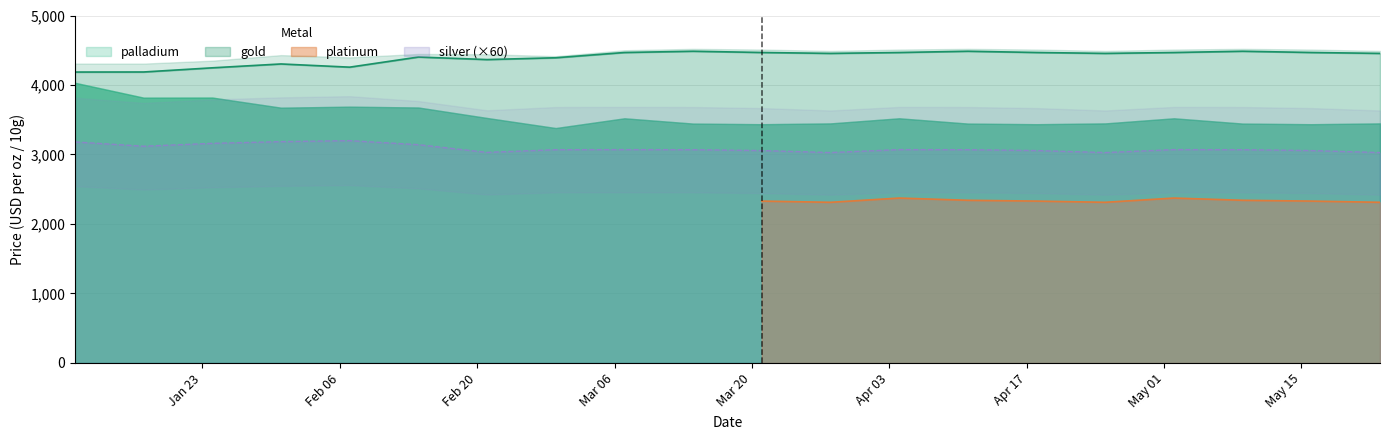

Reading left to right, transcribe all the data shown in this chart.

gold: 4186.4	4187.2	4247.2	4302.7	4256.7	4402.4	4365.8	4391.9	4467.6	4485.8	4467.8	4454.8	4467.6	4485.8	4467.8	4454.8	4467.6	4485.8	4467.8	4454.8
gold_upper: 4307.9	4307.9	4350.0	4430.0	4397.7	4446.5	4442.4	4414.4	4500.0	4520.0	4510.0	4490.0	4510.0	4520.0	4510.0	4490.0	4510.0	4520.0	4510.0	4490.0
platinum: 2425.2	2320.7	2259.4	2259.8	2281.2	2286.8	2173.4	2250.6	2373.1	2341.1	2329.4	2312.0	2373.1	2341.1	2329.4	2312.0	2373.1	2341.1	2329.4	2312.0
palladium: 4032.2	3818.1	3819.4	3673.9	3688.4	3676.4	3525.6	3380.7	3520.9	3444.9	3435.9	3447.4	3520.9	3444.9	3435.9	3447.4	3520.9	3444.9	3435.9	3447.4
silver: 53.0	52.0	52.7	53.1	53.3	52.4	50.5	51.1	51.2	51.1	50.9	50.5	51.2	51.1	50.9	50.5	51.2	51.1	50.9	50.5